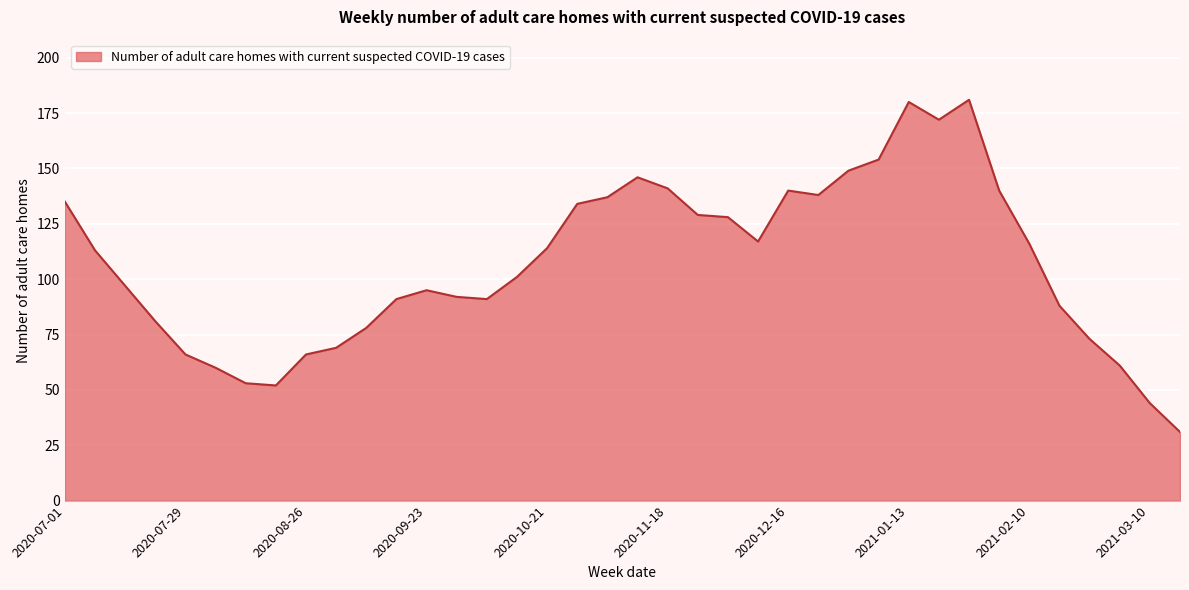

What is the difference between the maximum and minimum values?

150